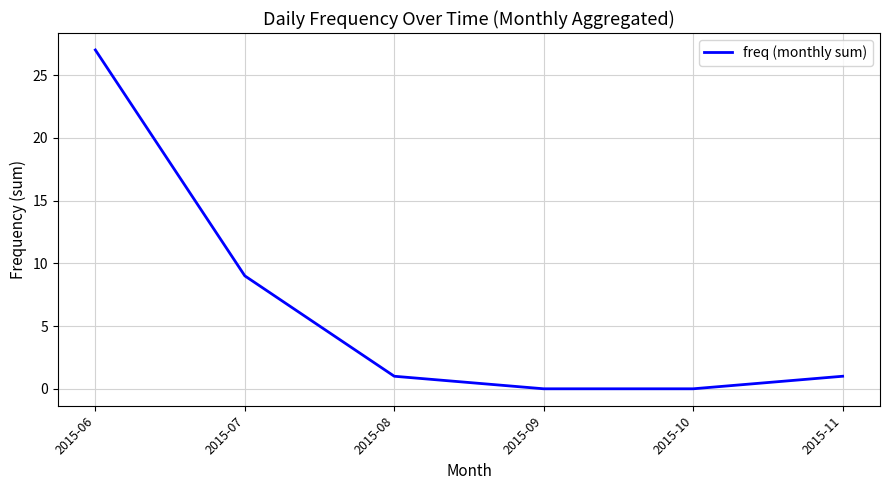

The chart shows a value of 9 at 2015-07. True or false?

True